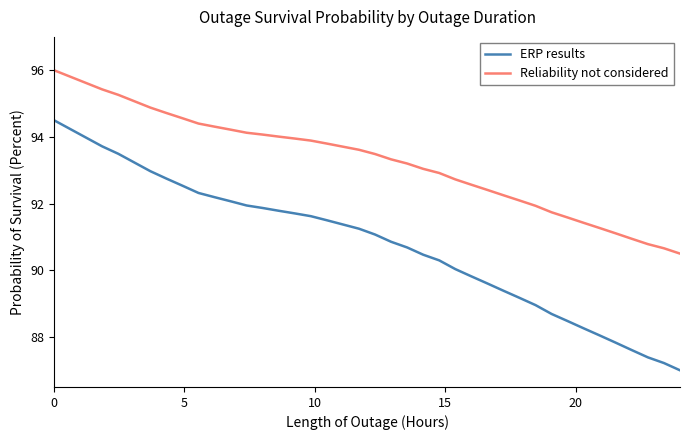

Which series has the largest range (max minus min)?

ERP results